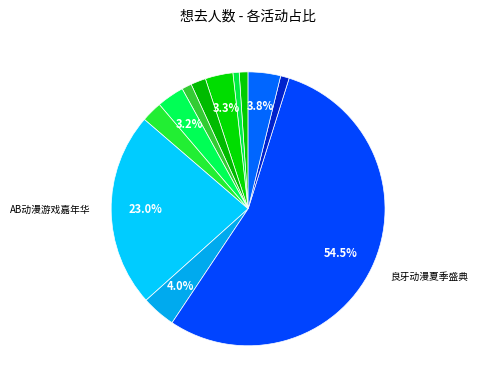

How many slices are in this pie chart?

12